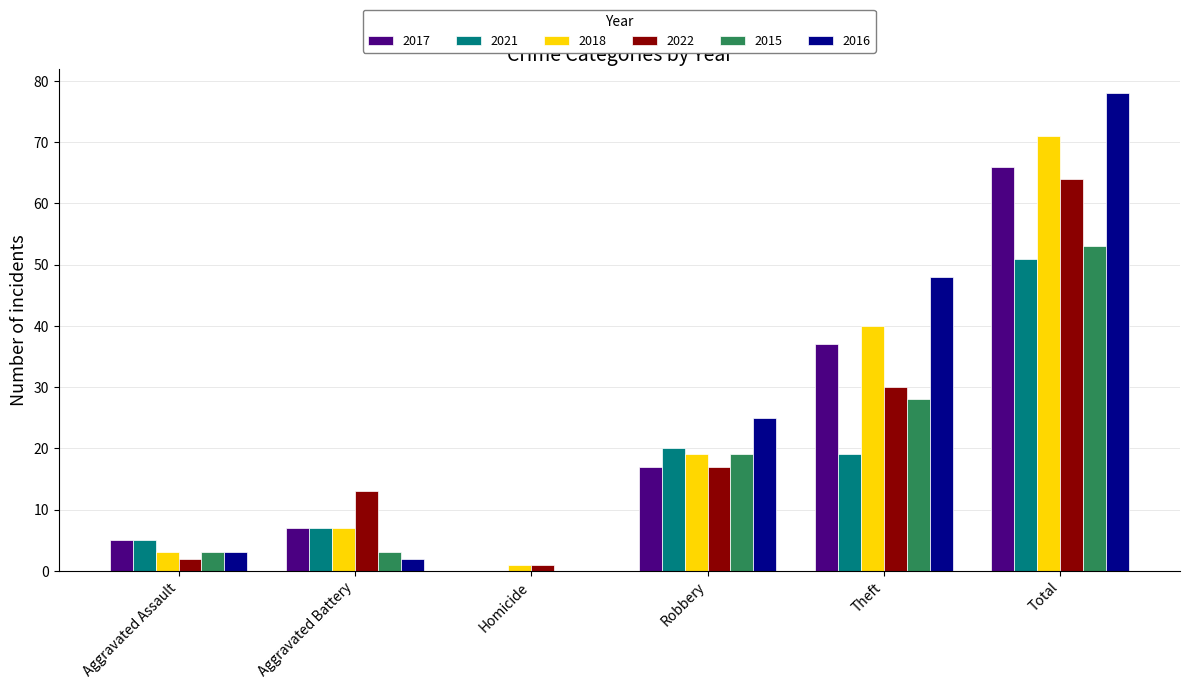

What is the sum of the 2015 values at Aggravated Battery and Aggravated Assault?

6